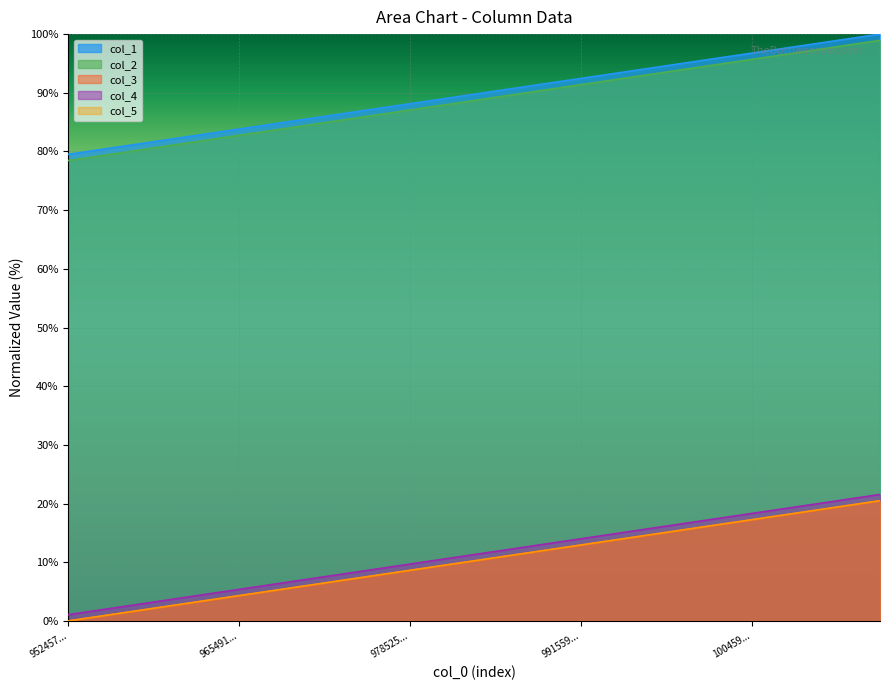

Read the col_5 value at 1007852061513.

18.3